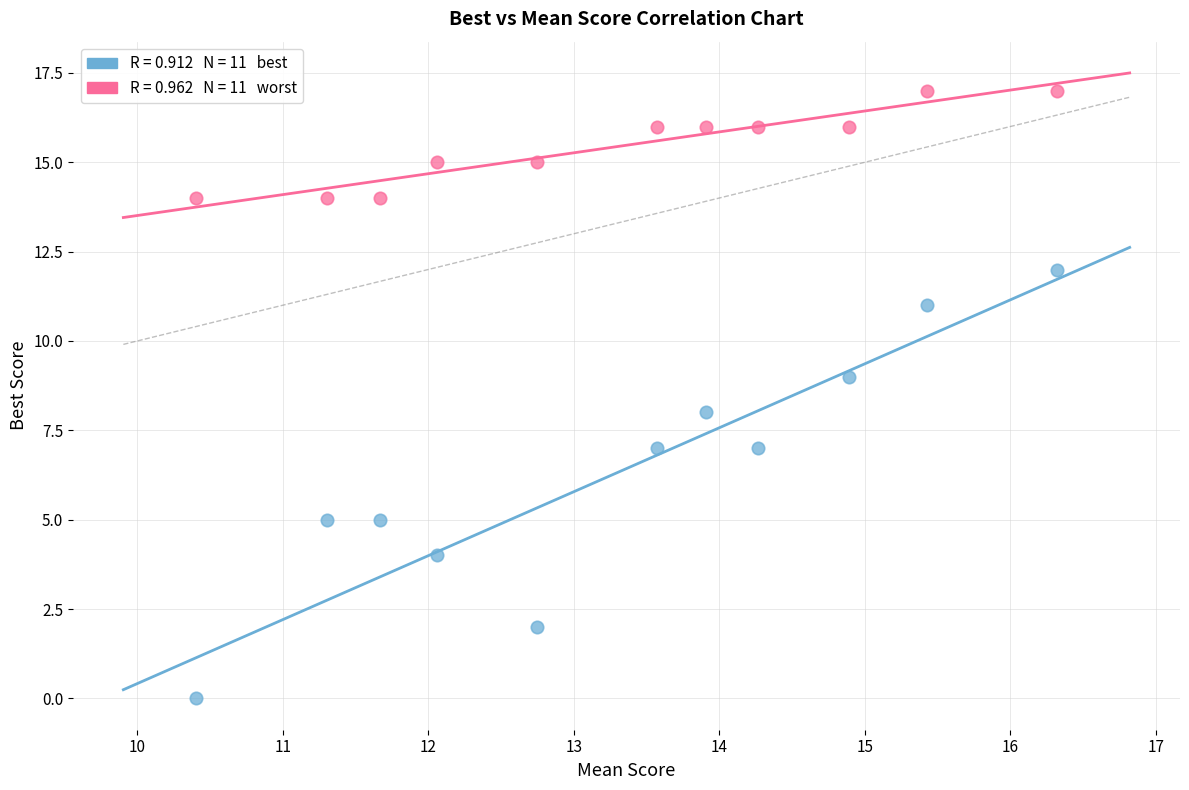

Across all data points, what is the range of Y values (max minus min)?

17